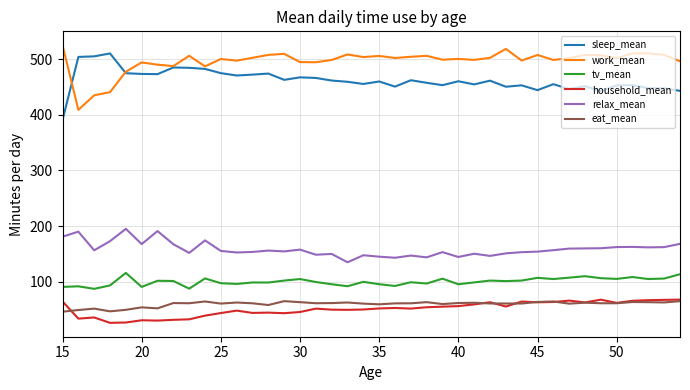

True or false: sleep_mean and eat_mean intersect in this chart.

False